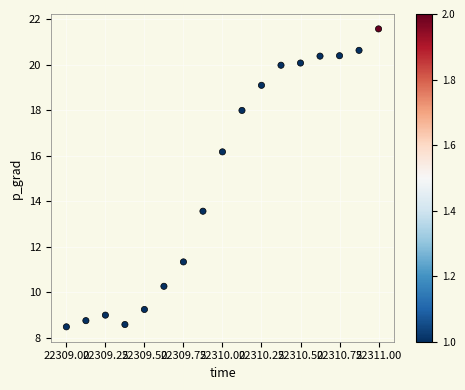

What Y value in the scatter plot is closest to 15?

16.2